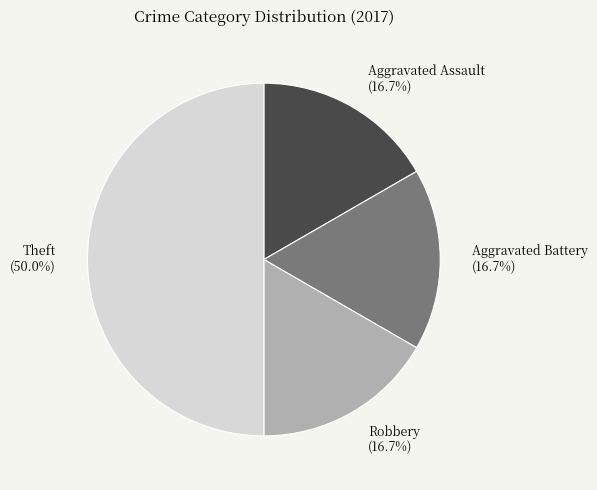

What portion of the pie excludes Aggravated Assault?

83.3%